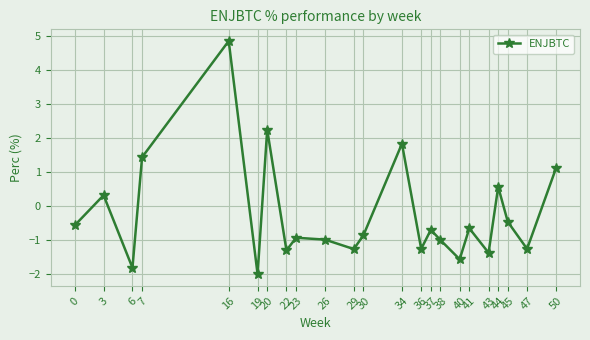

What is the approximate value at 16?

4.9